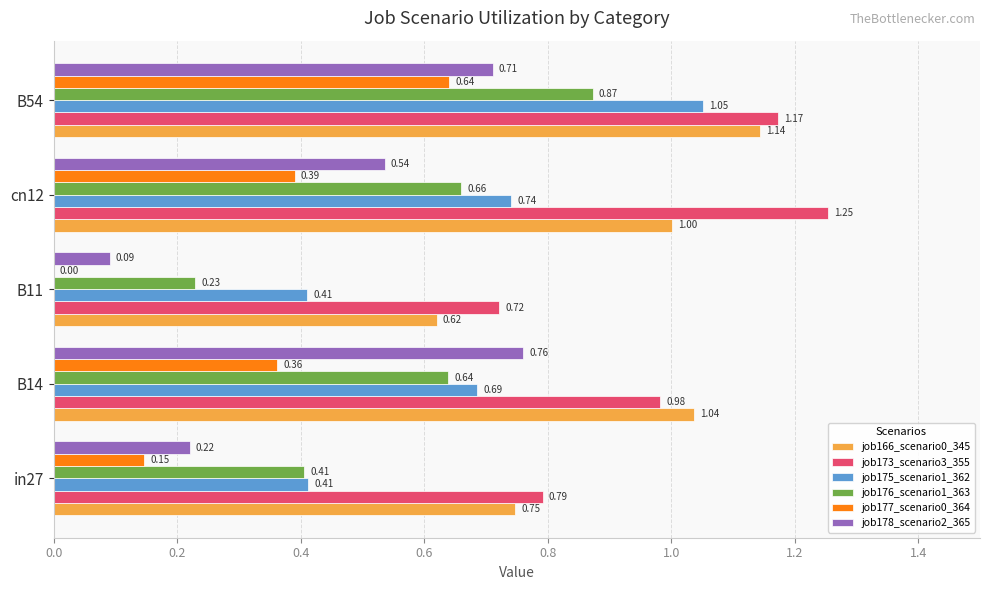

Between in27 and B54, which series saw the biggest shift?

job175_scenario1_362